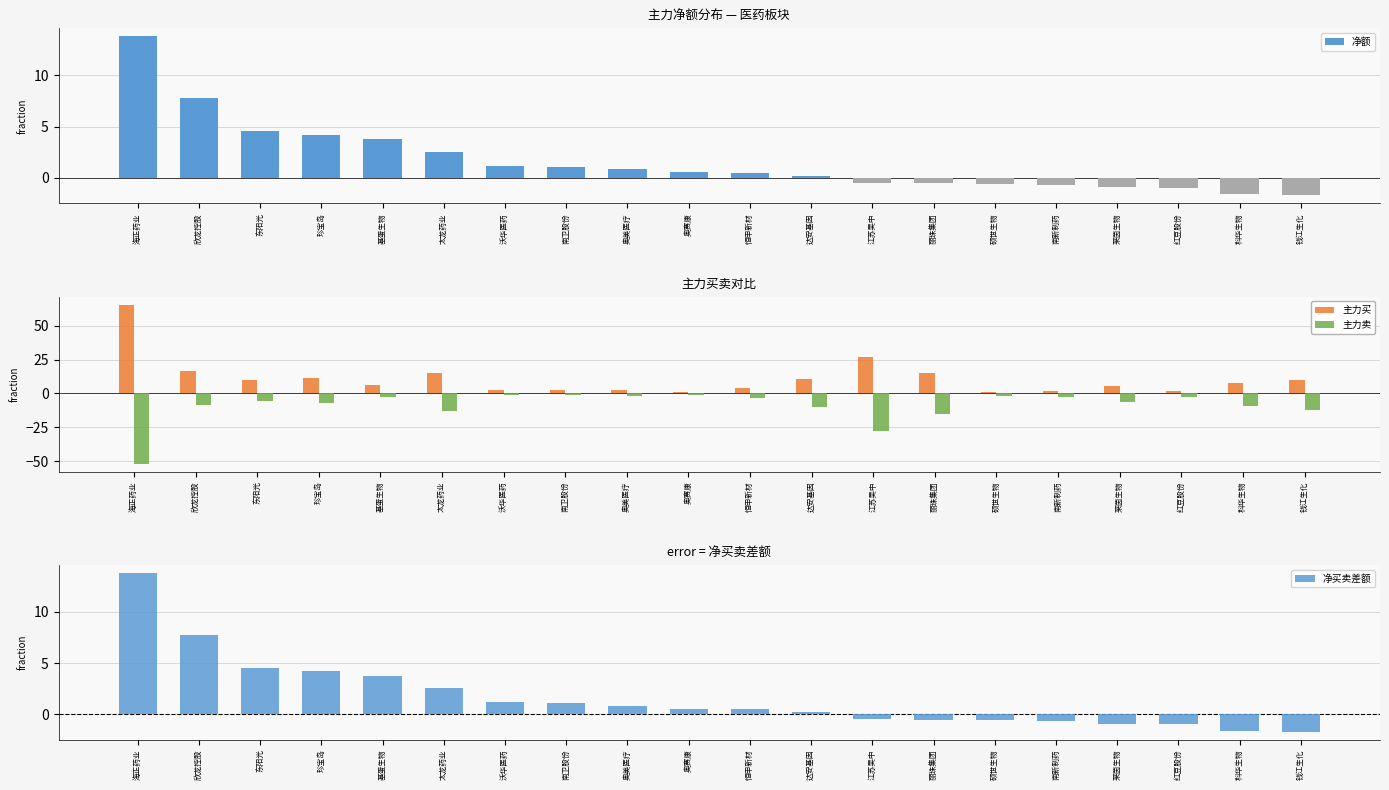

What is the label of the 2nd bar from the right?

科华生物